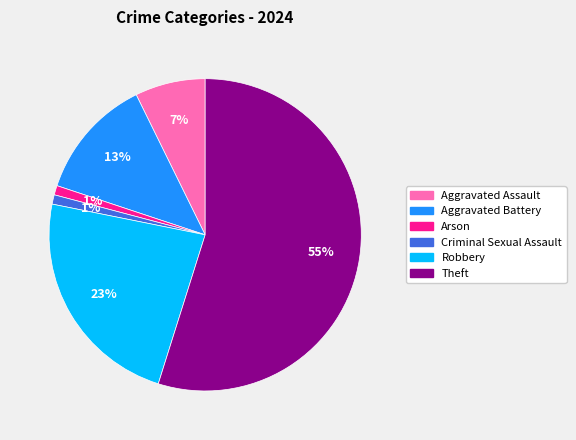

Is there a majority slice in this chart?

Yes